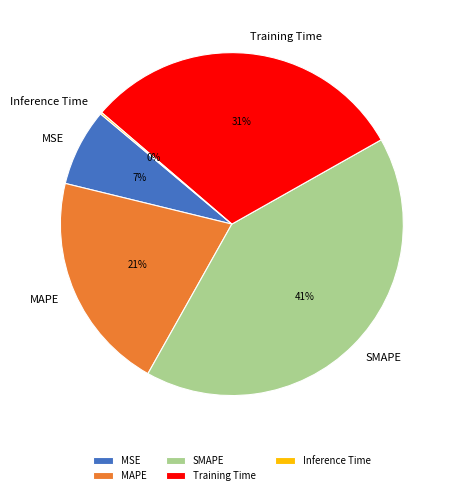

Is there any slice that represents more than half of the pie?

No